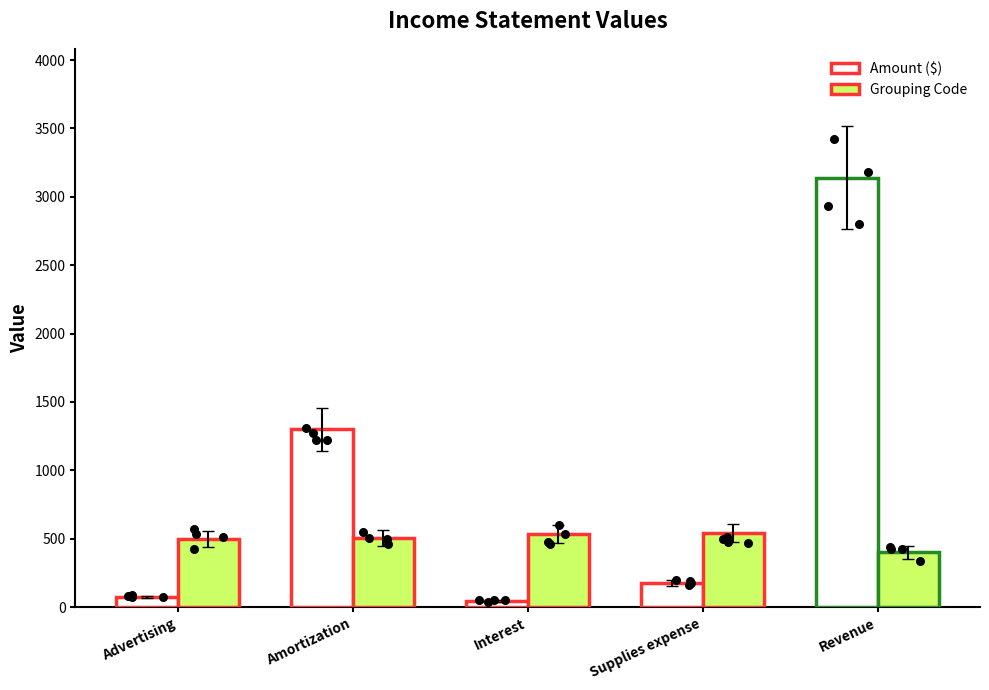

At which category is the sum across all series the highest?

Revenue